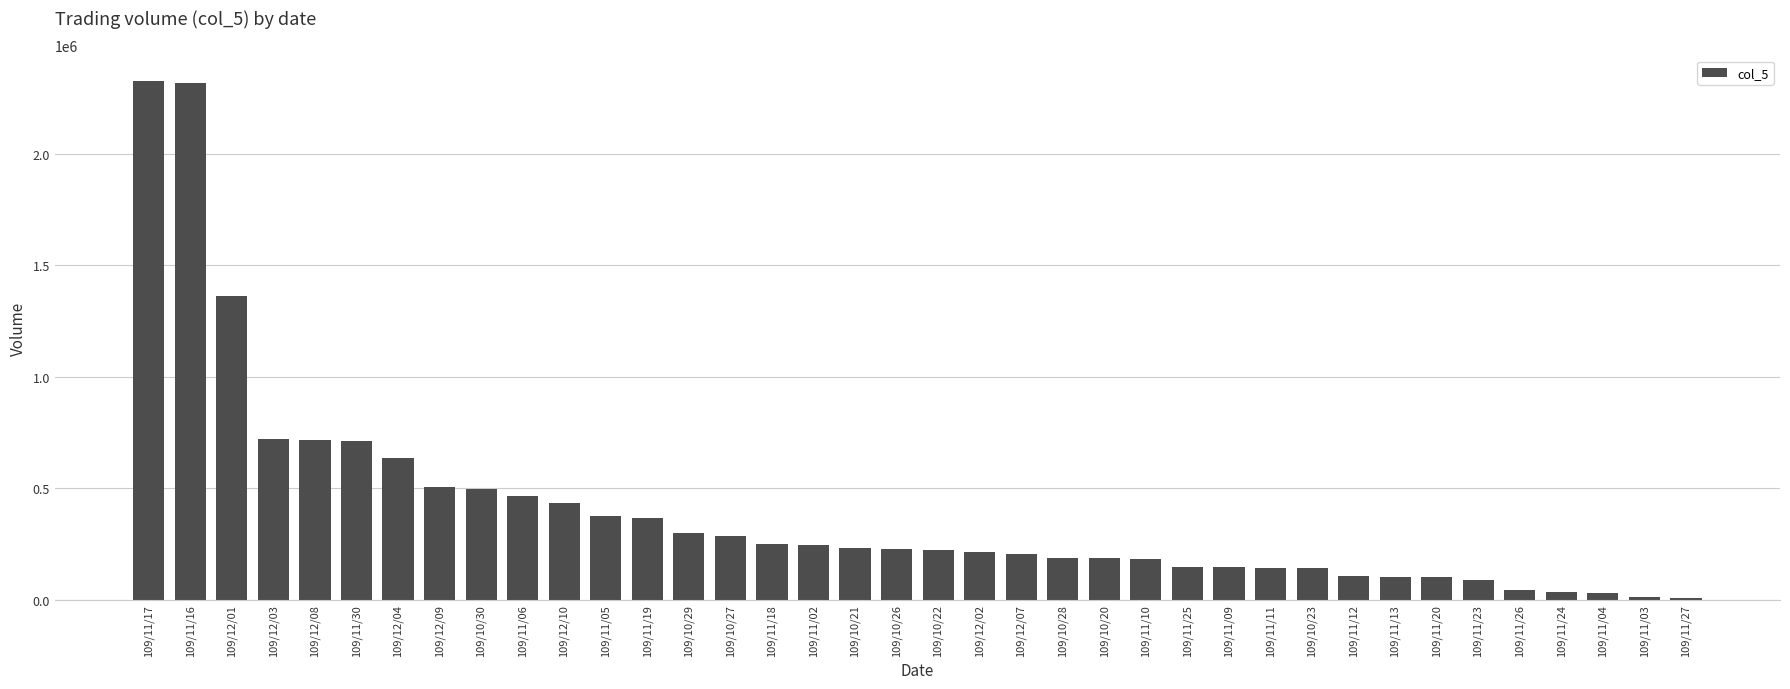

What is the sum of the values at 109/11/17 and 109/11/02?

2571200